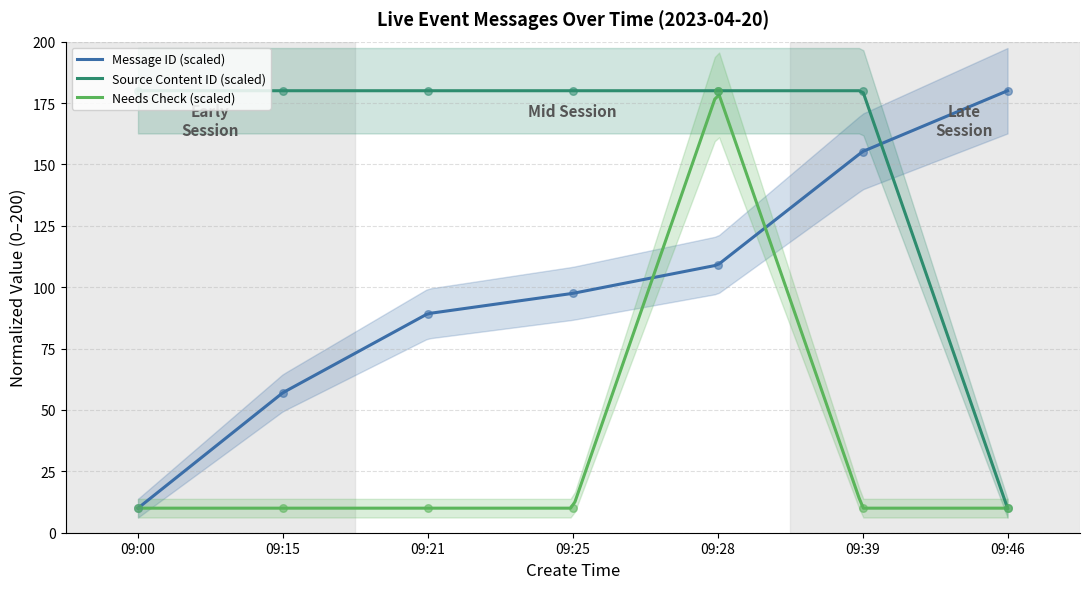

Which series contains the highest Y value?

id